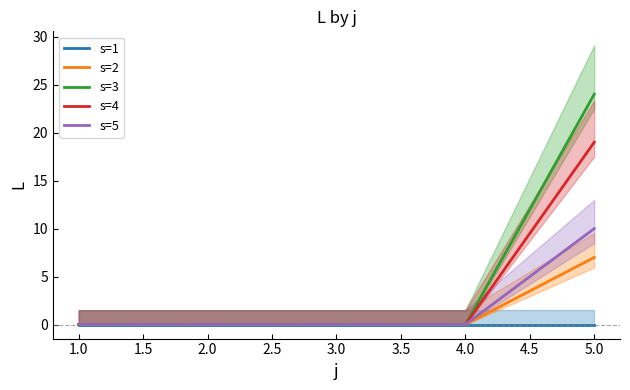

Is the value of s=1 at 2.0 greater than the value of s=2 at 5.0?

No